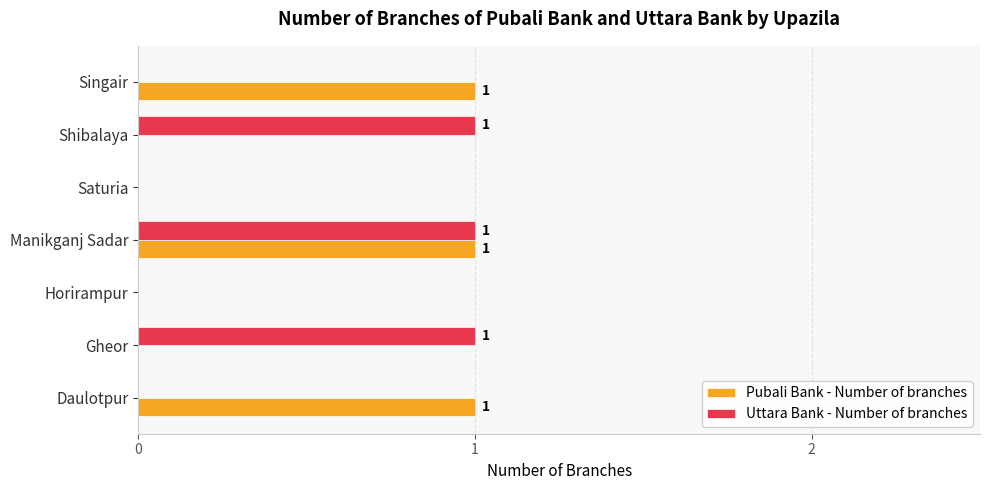

Is it true that Uttara Bank - Number of branches equals 0 at Saturia?

True